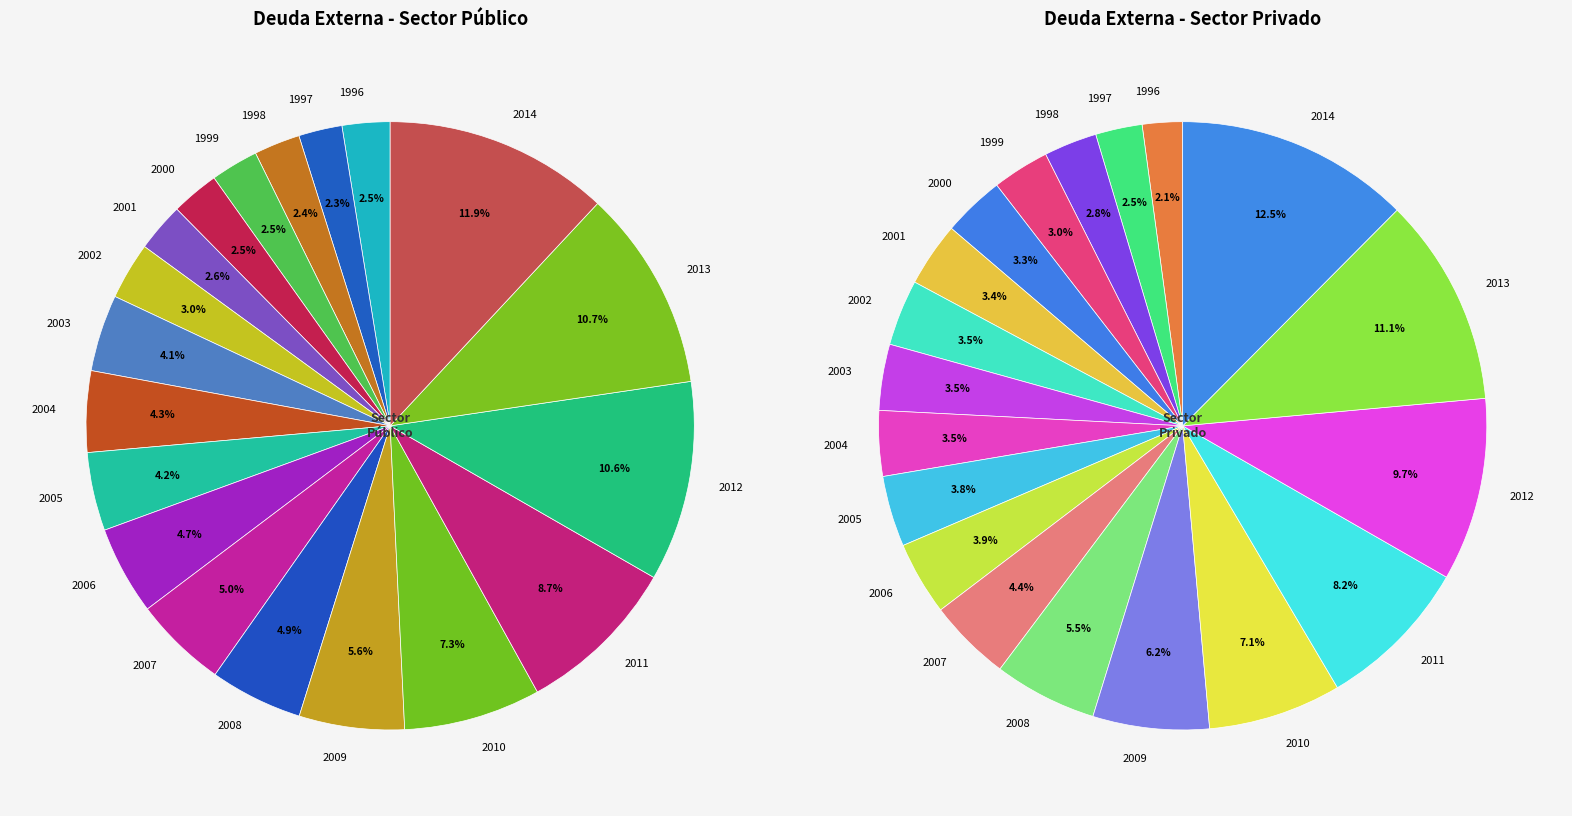

How many segments does this pie chart have?

19